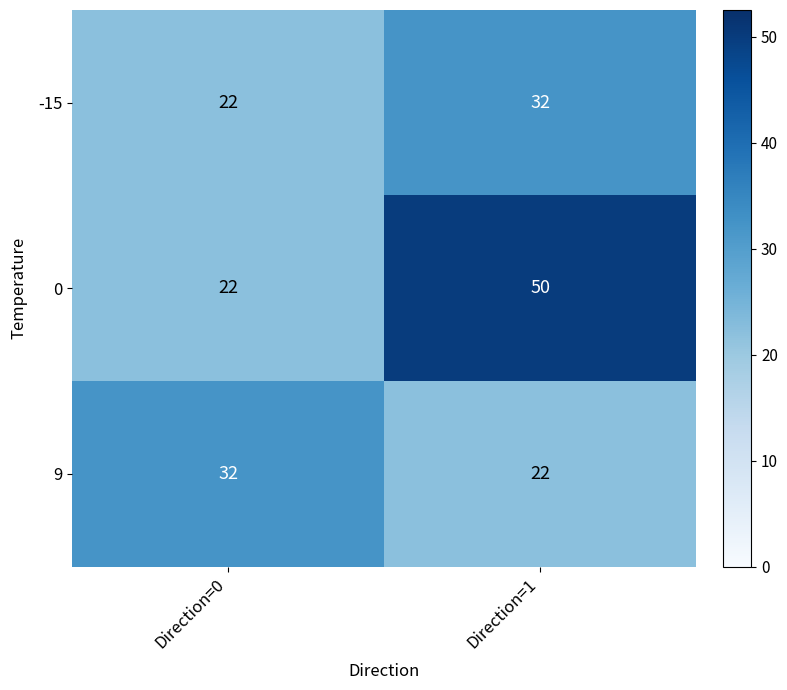

Where is -15 nearest to the value 27?

Direction=0